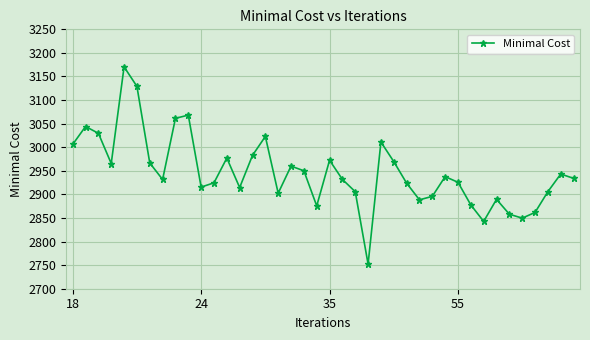

How many interior local valleys (lower than both neighbors) does the data have?

10